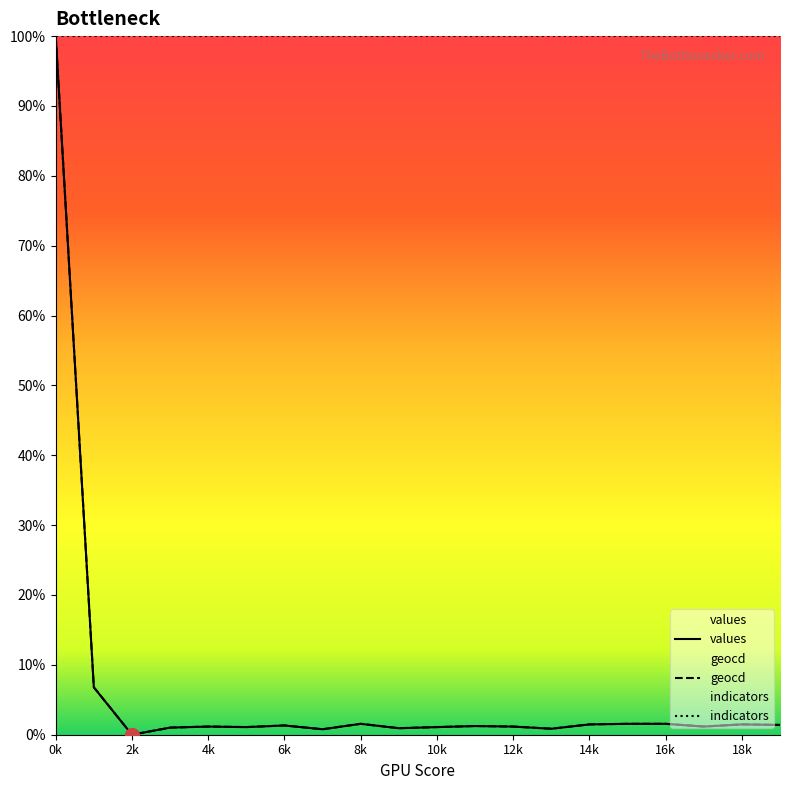

Which series has the widest spread of values?

values